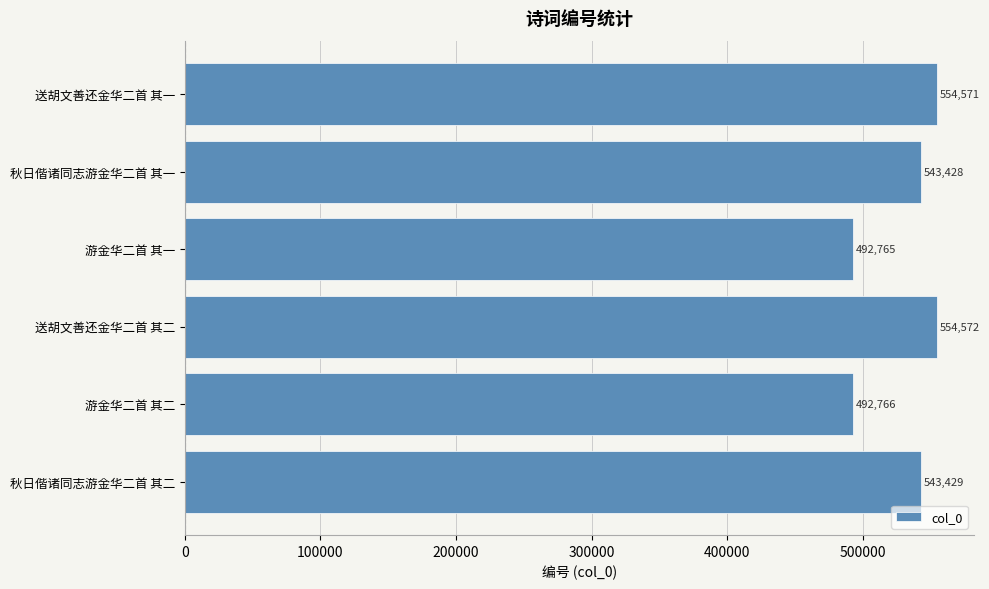

Approximately how many times larger is the value at 秋日偕诸同志游金华二首 其二 compared to 游金华二首 其二?

1.1